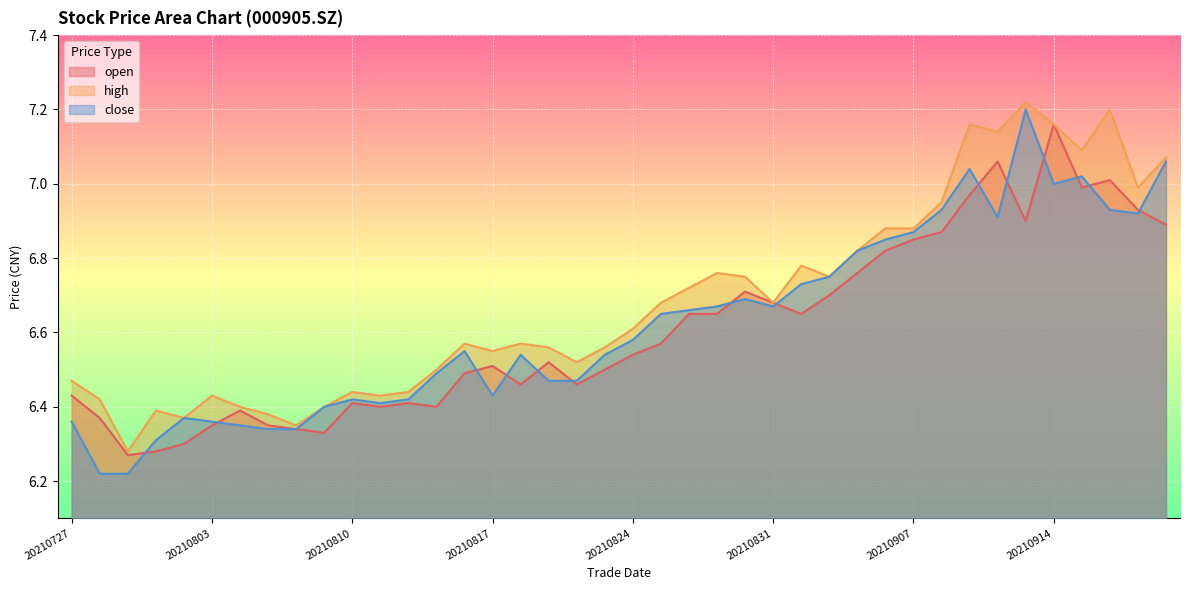

Reading left to right, extract all data points from this chart.

open: 6.4	6.4	6.3	6.3	6.3	6.3	6.4	6.3	6.3	6.3	6.4	6.4	6.4	6.4	6.5	6.5	6.5	6.5	6.5	6.5	6.5	6.6	6.7	6.7	6.7	6.7	6.7	6.7	6.8	6.8	6.8	6.9	7.0	7.1	6.9	7.2	7.0	7.0	6.9	6.9
high: 6.5	6.4	6.3	6.4	6.4	6.4	6.4	6.4	6.3	6.4	6.4	6.4	6.4	6.5	6.6	6.5	6.6	6.6	6.5	6.6	6.6	6.7	6.7	6.8	6.8	6.7	6.8	6.8	6.8	6.9	6.9	7.0	7.2	7.1	7.2	7.2	7.1	7.2	7.0	7.1
close: 6.4	6.2	6.2	6.3	6.4	6.4	6.3	6.3	6.3	6.4	6.4	6.4	6.4	6.5	6.5	6.4	6.5	6.5	6.5	6.5	6.6	6.7	6.7	6.7	6.7	6.7	6.7	6.8	6.8	6.8	6.9	6.9	7.0	6.9	7.2	7.0	7.0	6.9	6.9	7.1